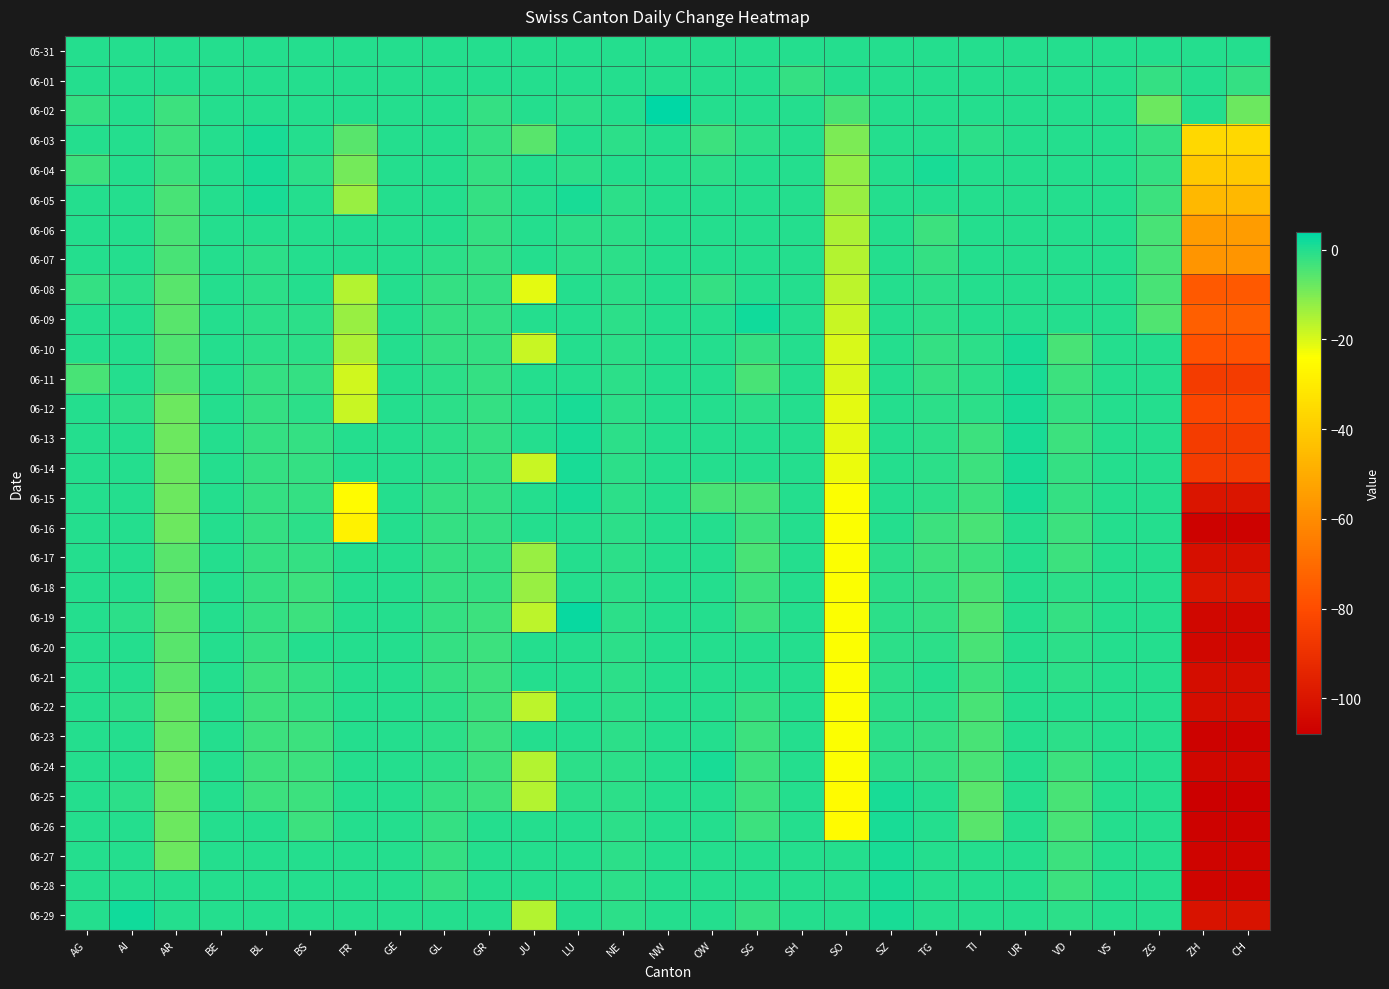

Which series changed the most between BL and FR?

06-16